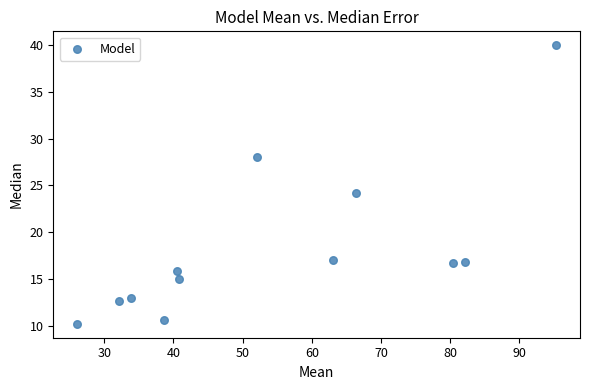

What is the average Y value?

18.3